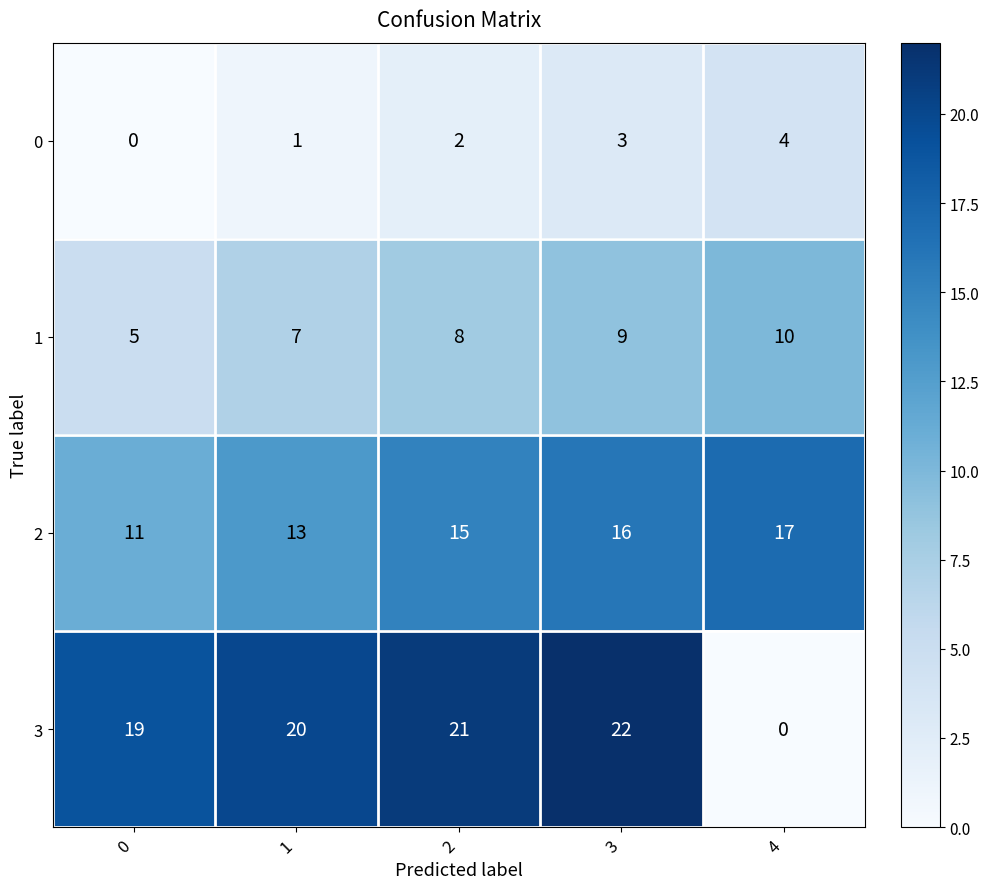

What is the lowest value of the 2 series?

11